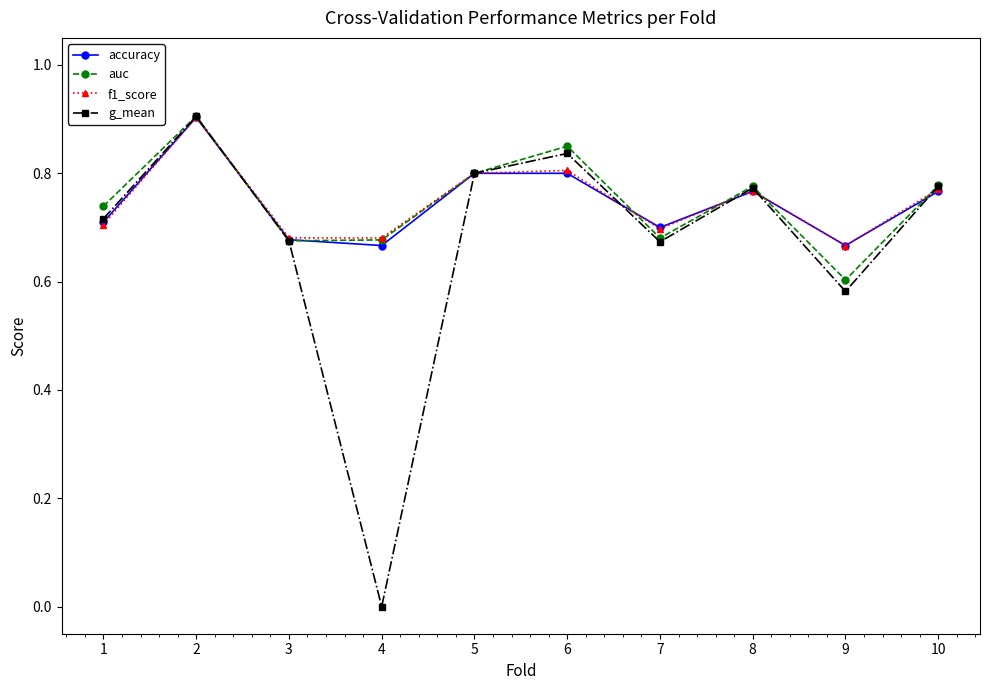

True or false: accuracy has a value of 0.8 at 5.

True